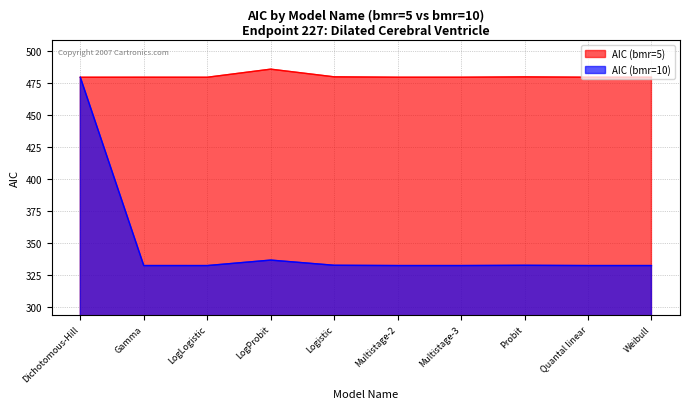

True or false: AIC (bmr=5) and AIC (bmr=10) cross at least once.

False